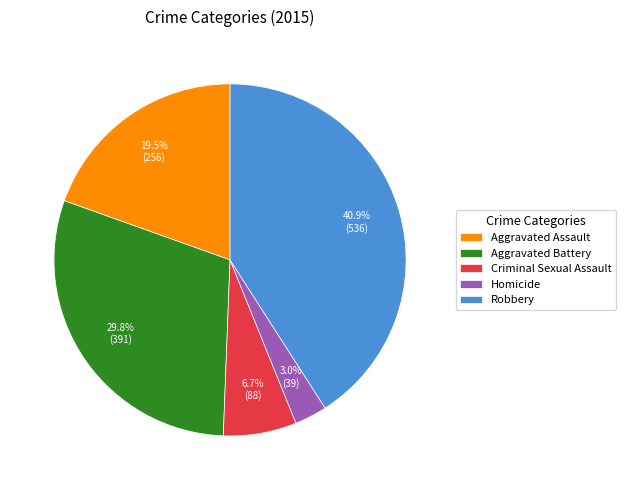

What percentage do Aggravated Assault and Robbery together represent?

60.5%